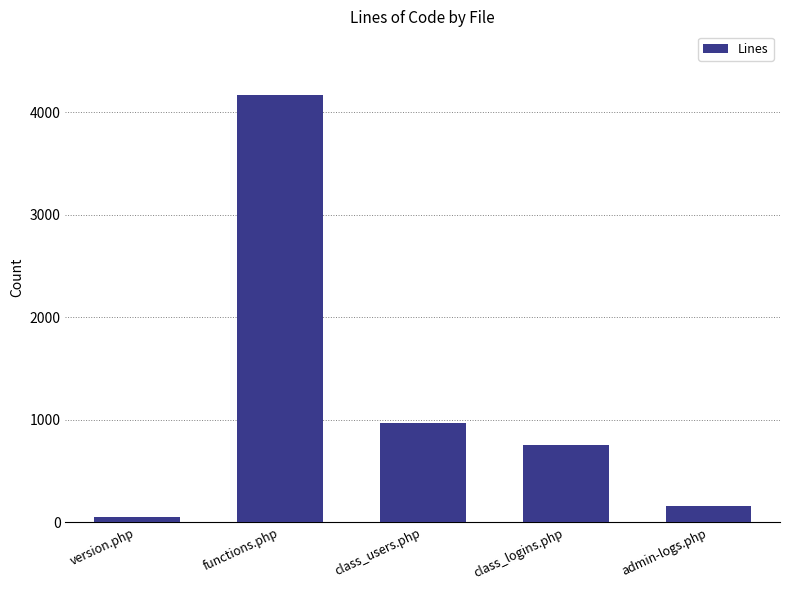

At which category does the chart reach its minimum across all series?

version.php